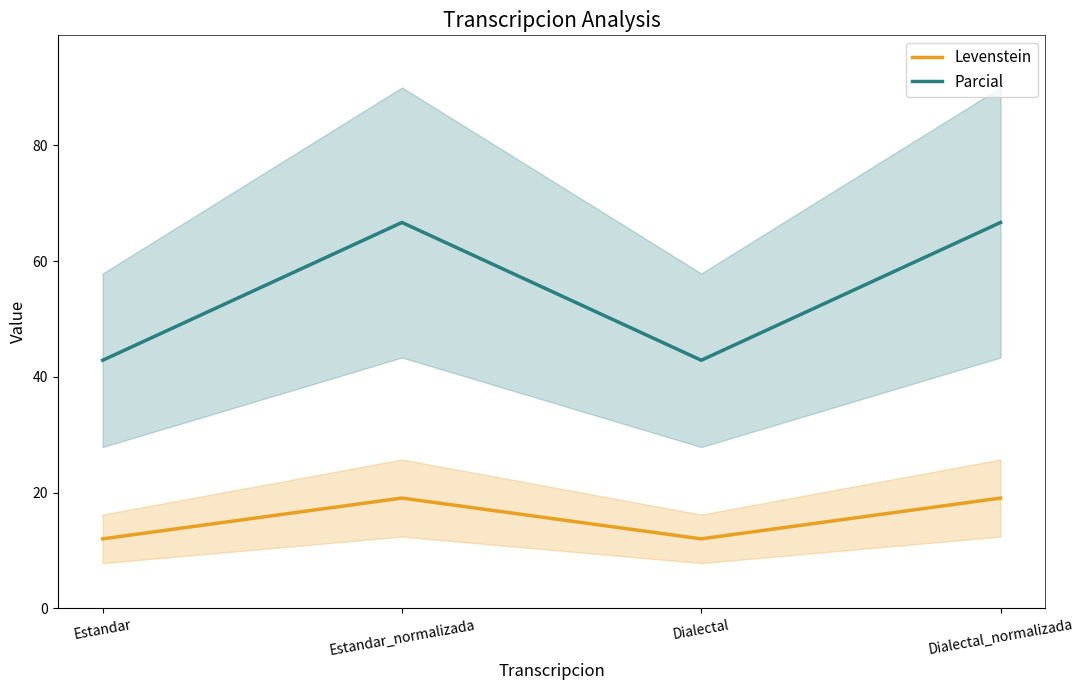

How many series are shown in this chart?

2